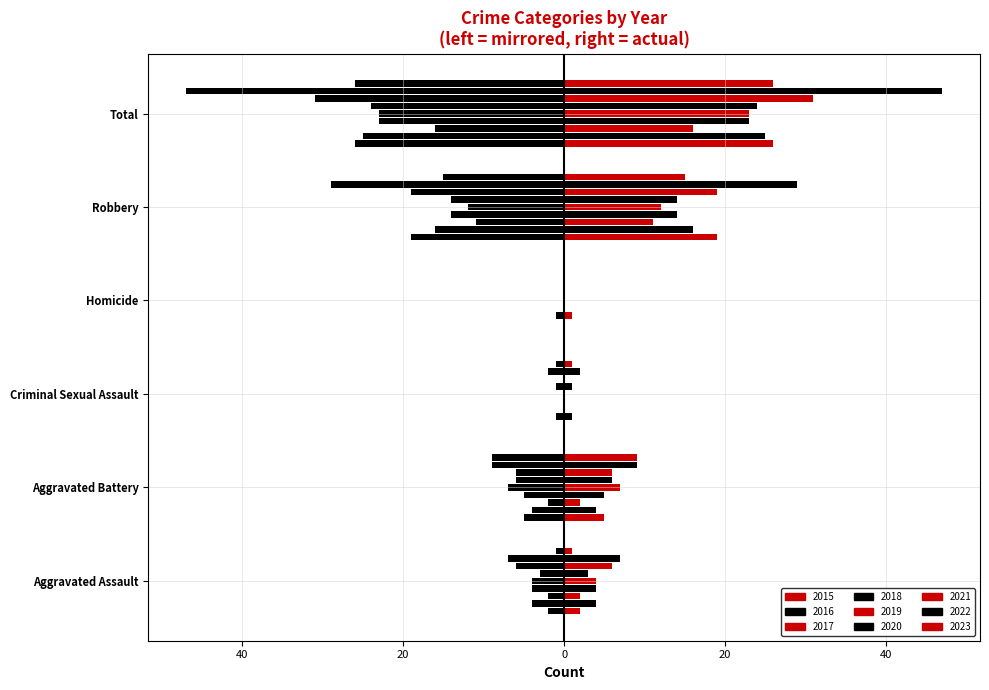

How many data points does each series have?

6